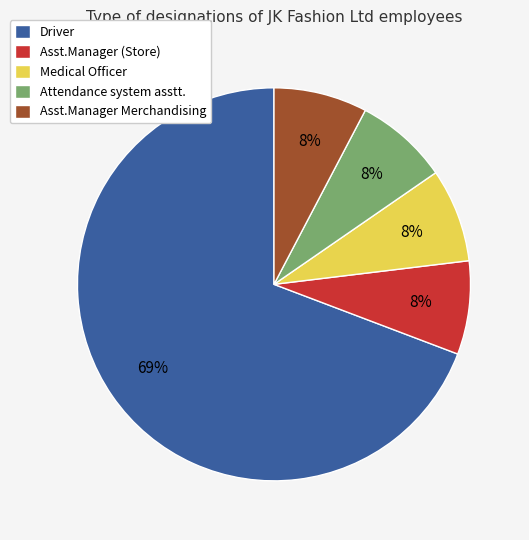

Between Driver and Asst.Manager Merchandising, which is larger?

Driver